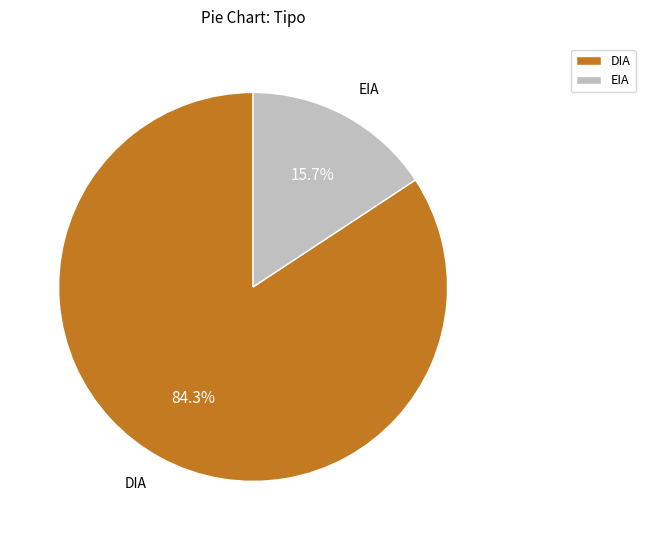

Count the number of slices in the pie.

2